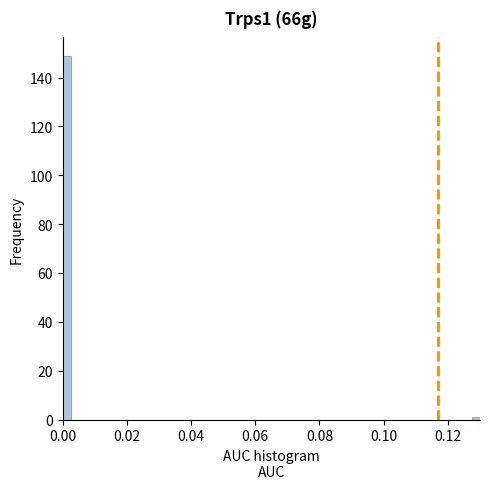

Around what value on the x-axis is the tallest bar? Give the approximate position of its centre, as read against the axis.

0.002